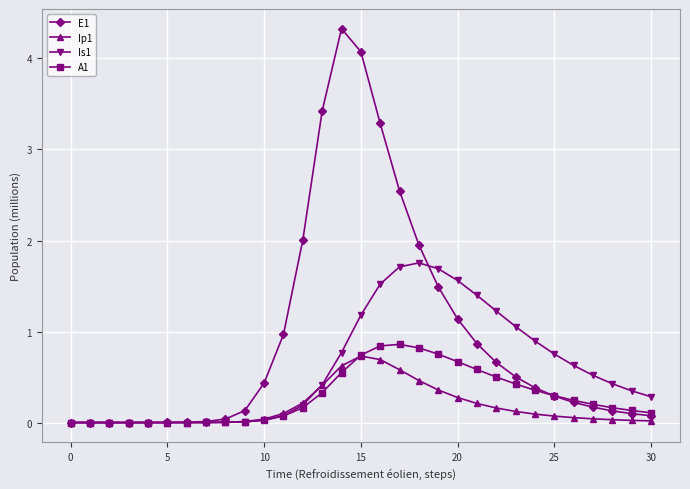

What is the maximum value for Is1?

1.8